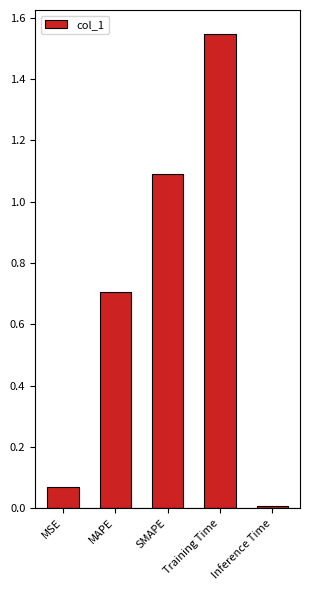

The chart shows a value of 1.1 at SMAPE. True or false?

True